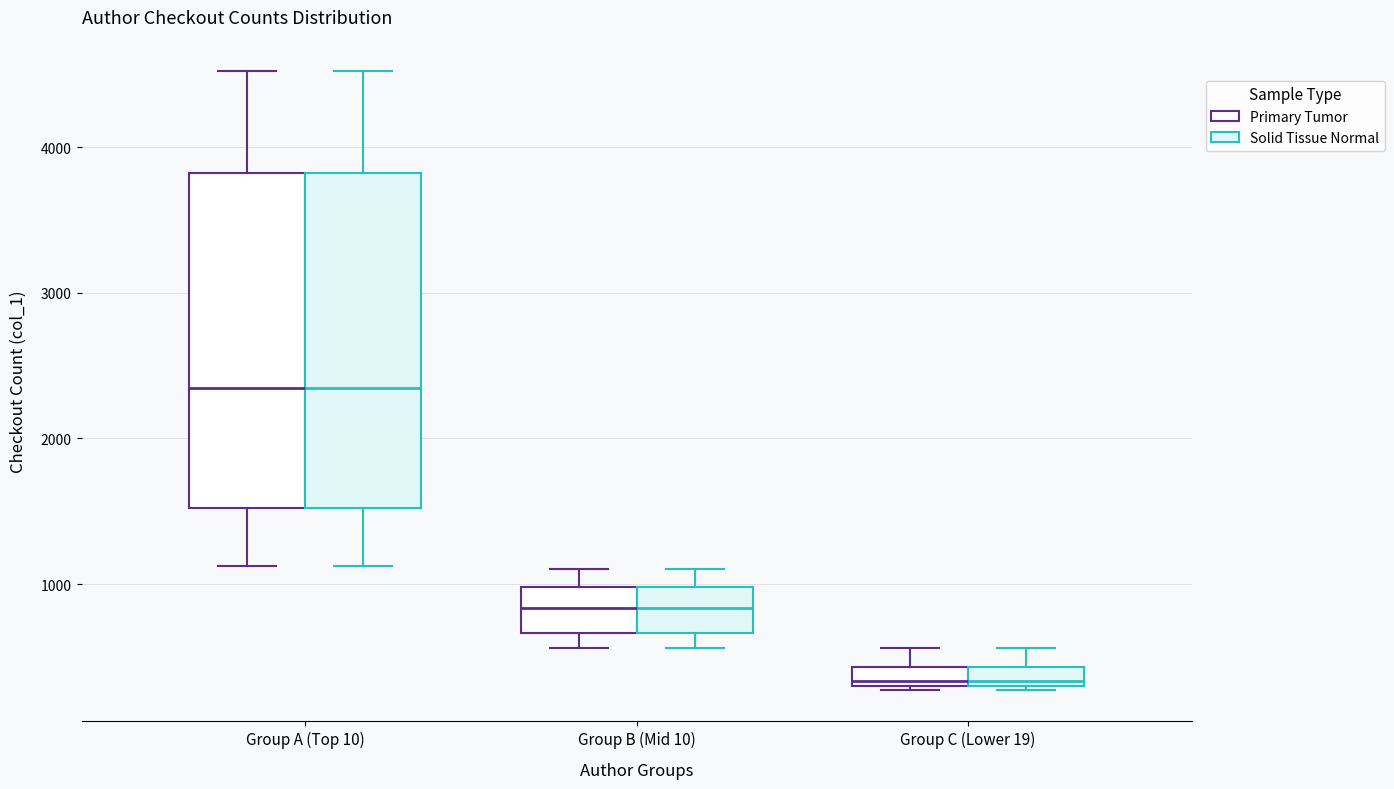

Where is the upper edge of the box for Group B (Mid 10) (Primary Tumor) on the y-axis? The values are not printed on the chart, so give them approximately, as read against the axis.

1000